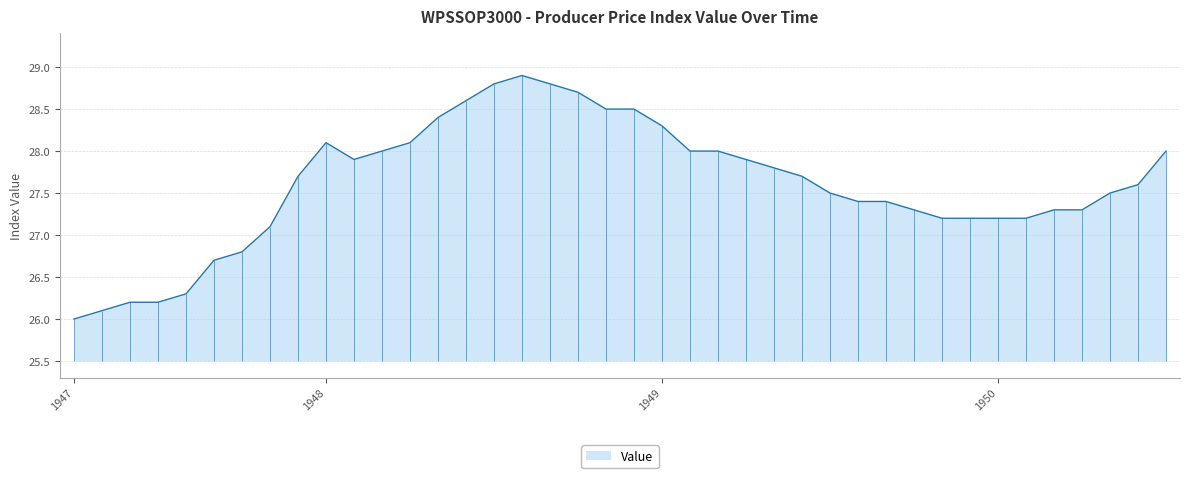

Reading left to right, what are all the values shown in this chart?

26.0	26.1	26.2	26.2	26.3	26.7	26.8	27.1	27.7	28.1	27.9	28.0	28.1	28.4	28.6	28.8	28.9	28.8	28.7	28.5	28.5	28.3	28.0	28.0	27.9	27.8	27.7	27.5	27.4	27.4	27.3	27.2	27.2	27.2	27.2	27.3	27.3	27.5	27.6	28.0